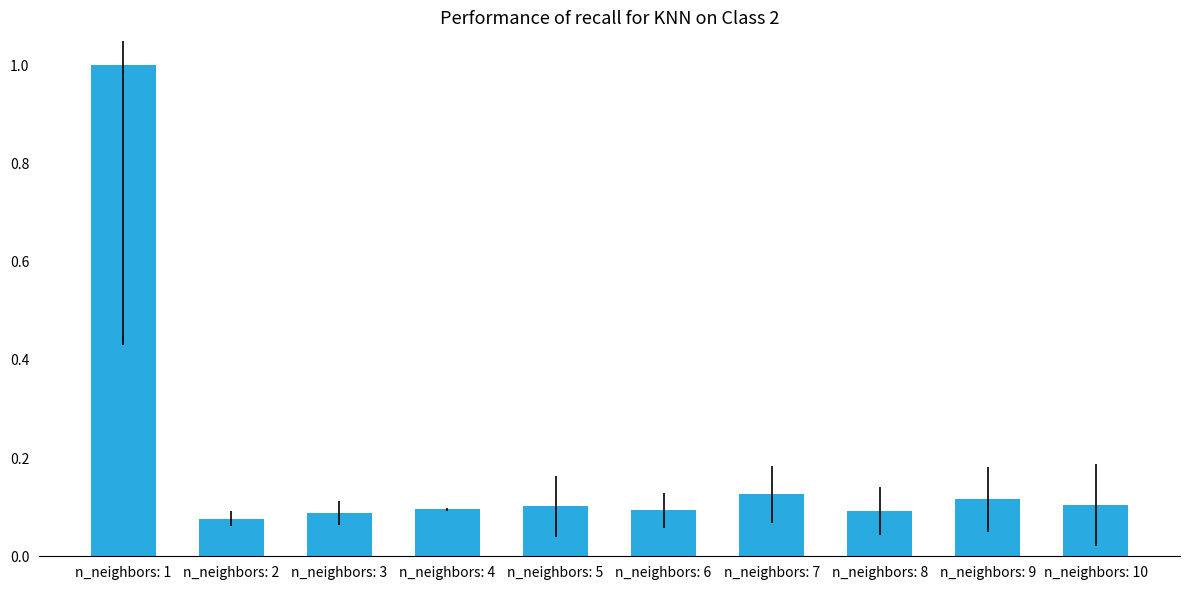

What is the value of the 1st bar from the left?

1.0